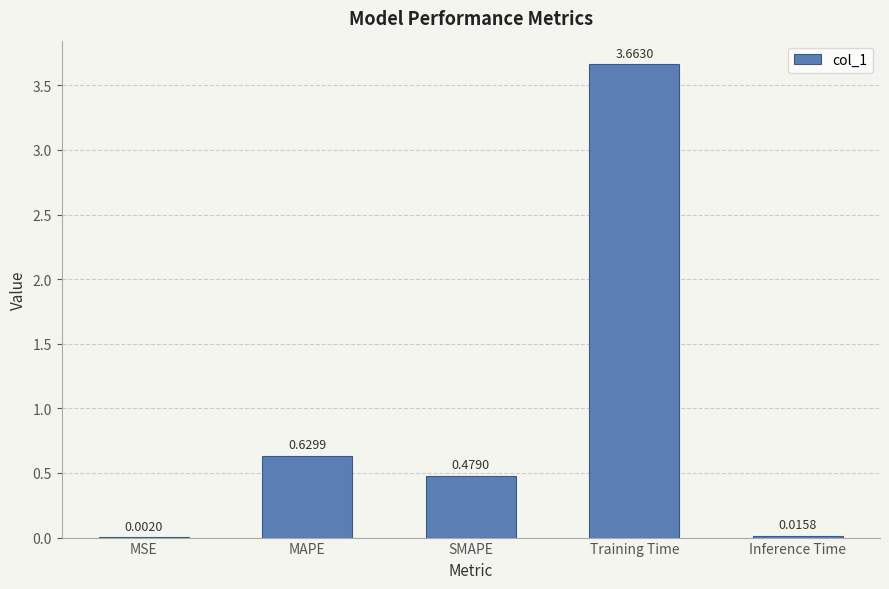

Where is the data nearest to the value 1?

MAPE